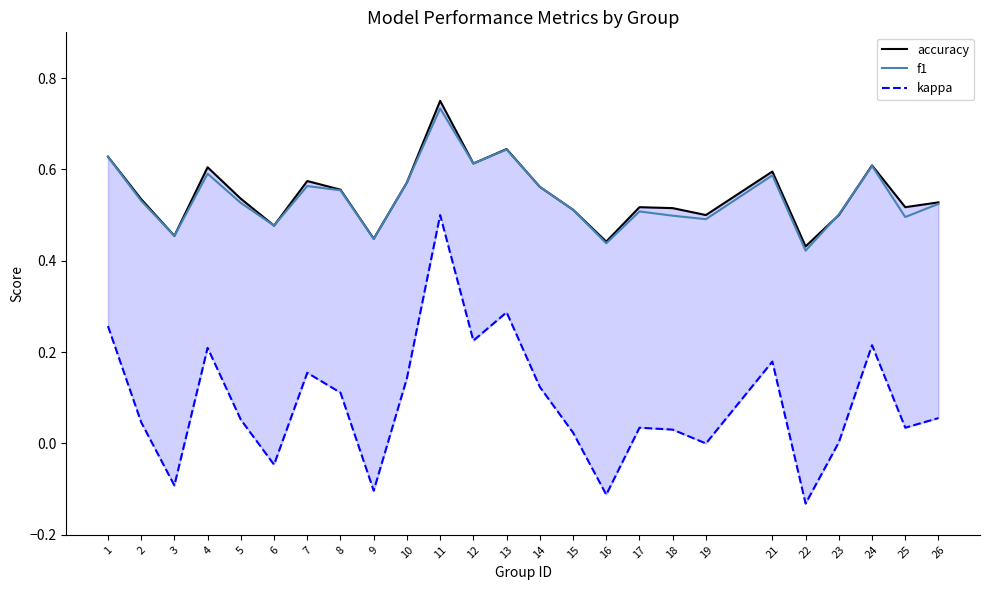

Is it true that f1 equals 1.1 at 12?

False